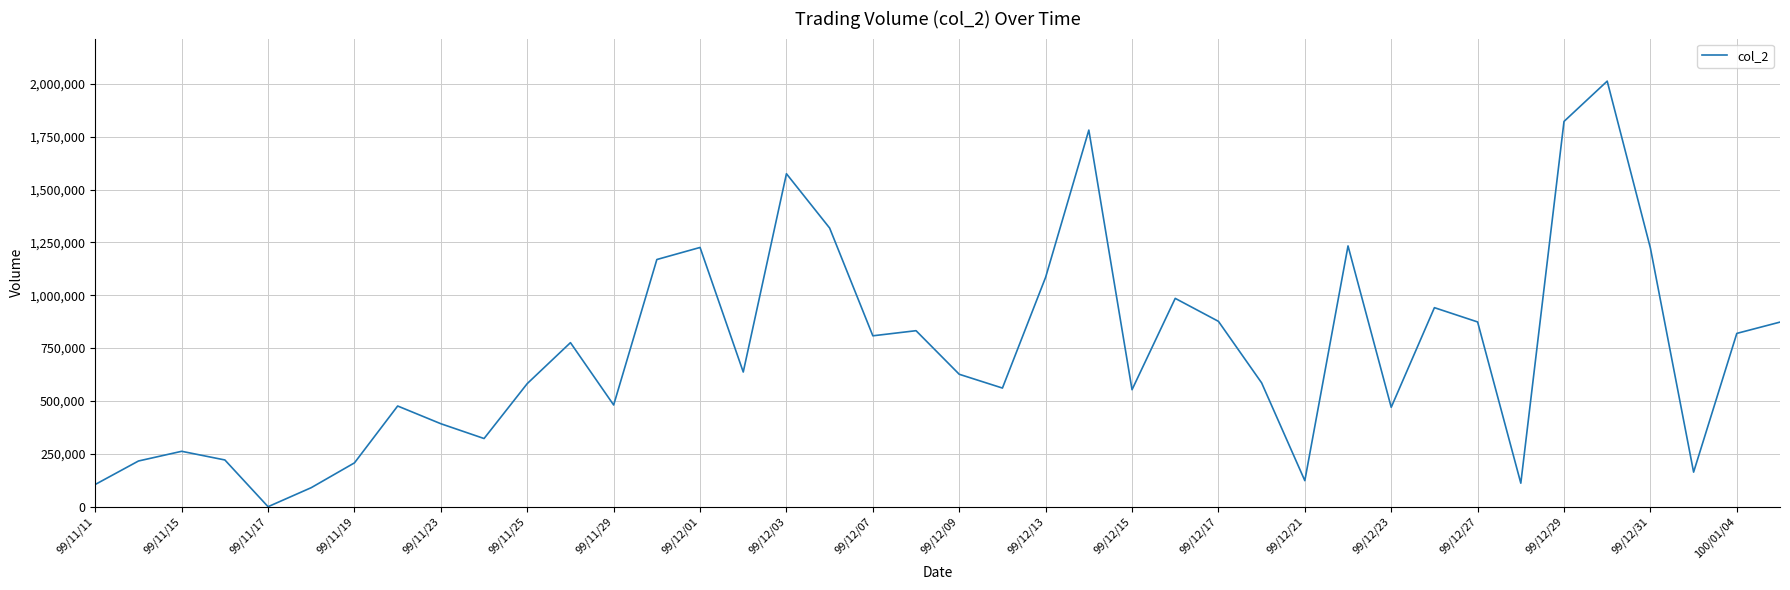

What is the difference between the second highest and minimum values?

1822200